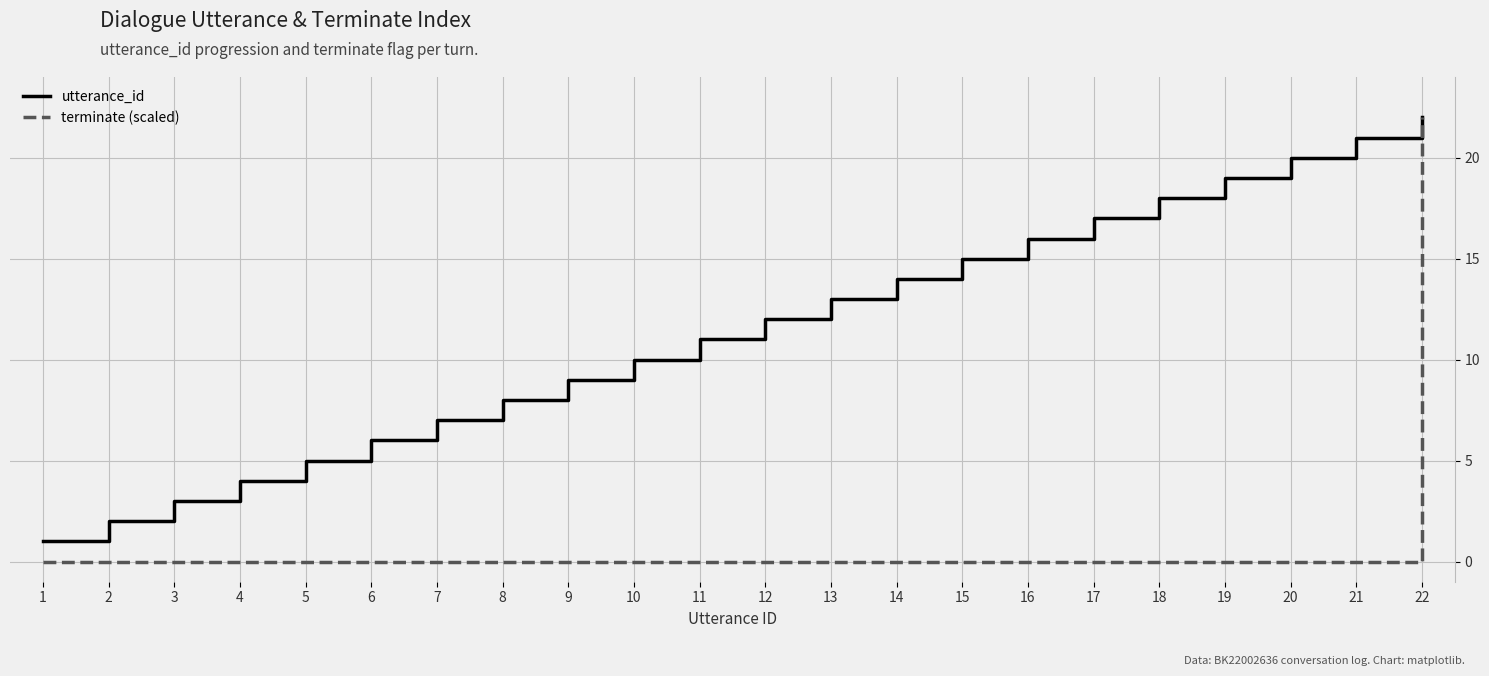

What is the average value of the terminate (scaled) series?

1